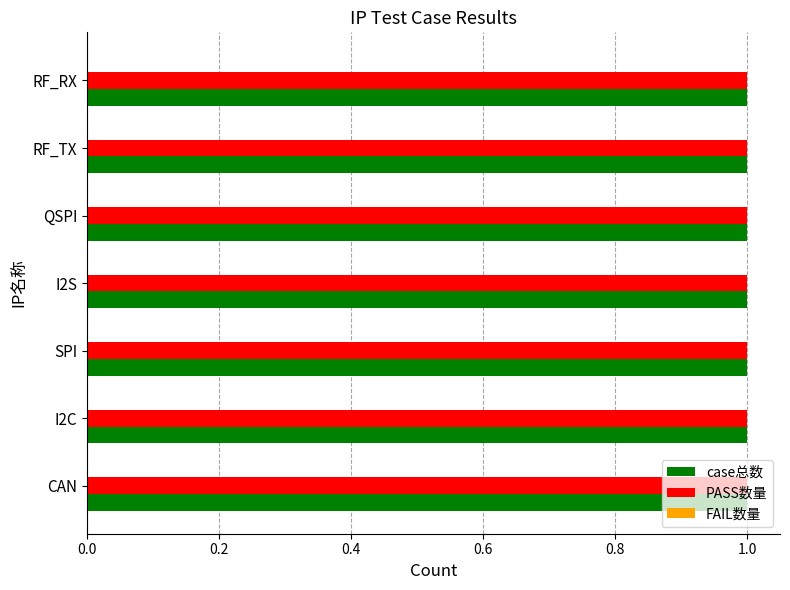

What is the label of the 1st bar from the left?

CAN